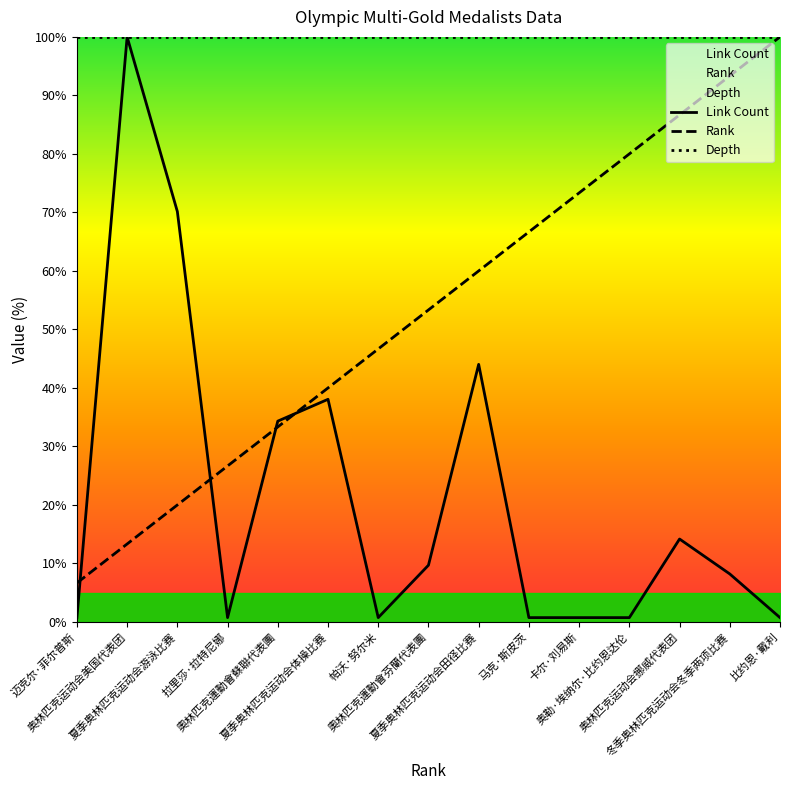

The Link Count series shows 100.0 at 奥林匹克运动会美国代表团. True or false?

True